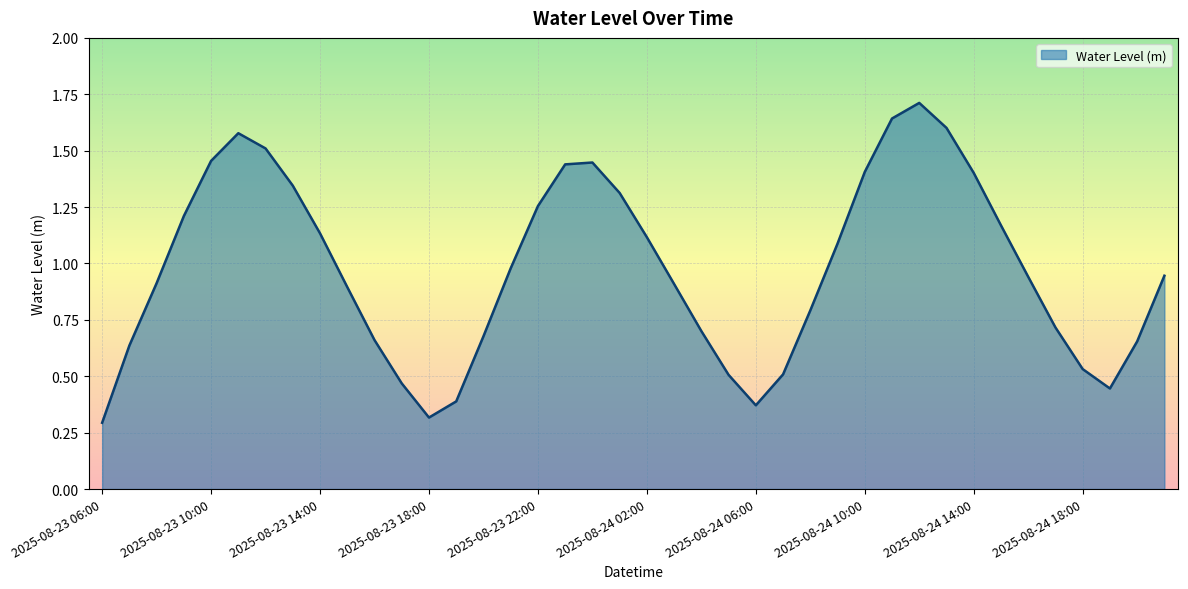

What is the greatest value displayed?

1.7